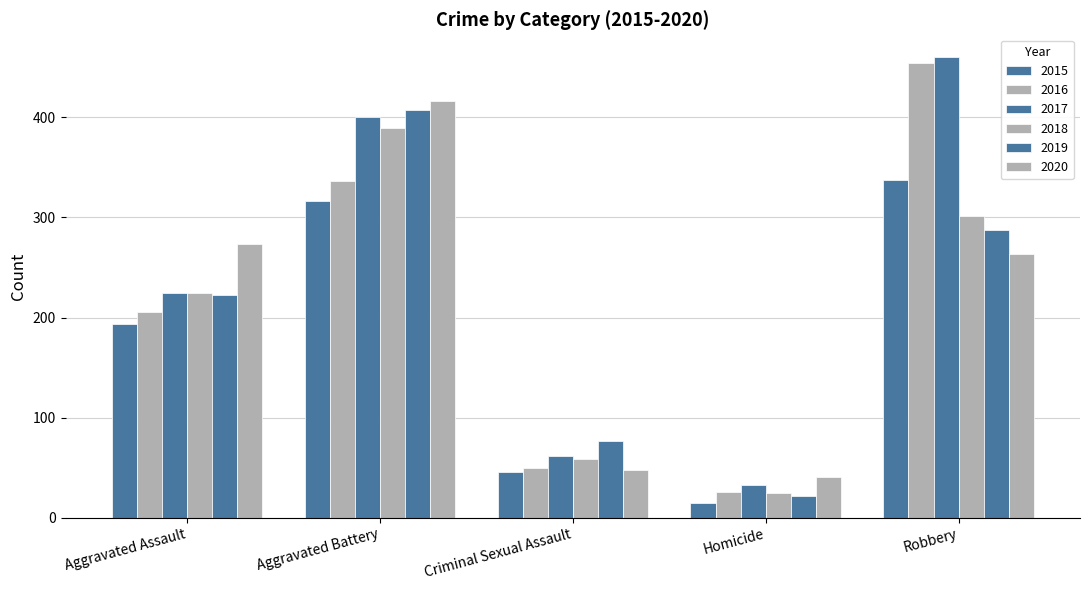

Which has a higher value, Aggravated Assault or Homicide?

Aggravated Assault